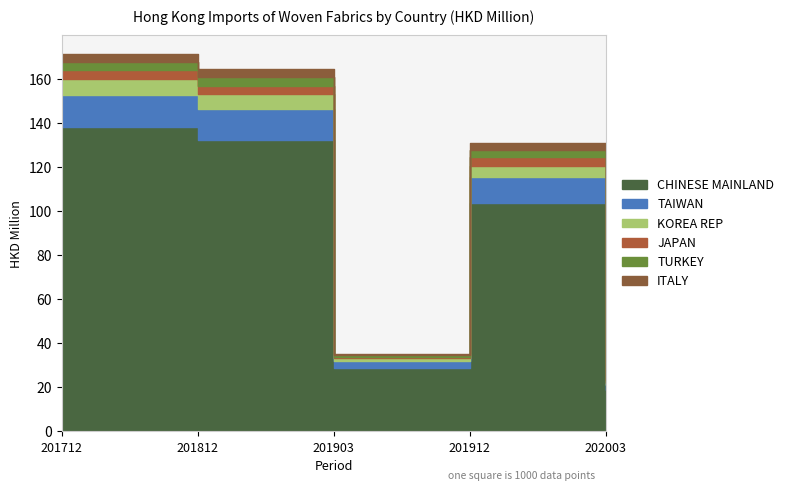

True or false: JAPAN has more than 0 points higher than both neighbors.

True